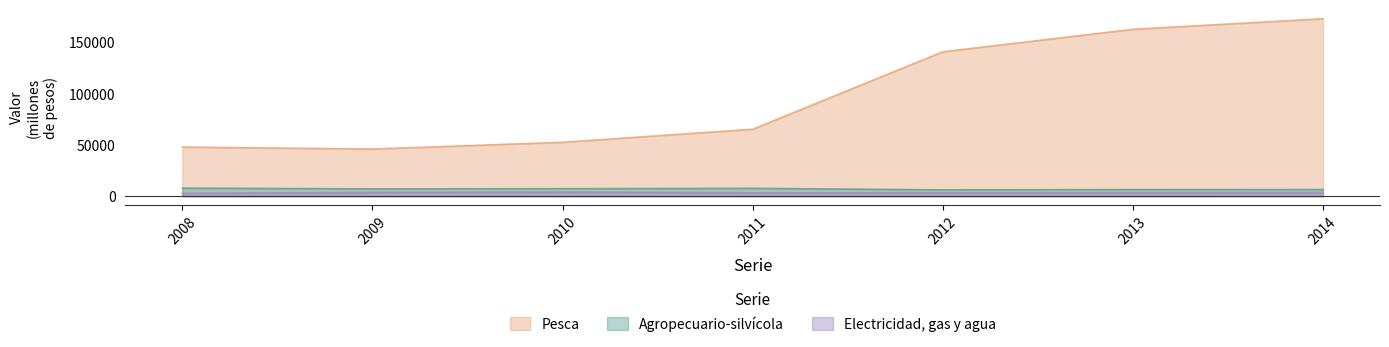

At which label does Agropecuario-silvícola first exceed 7164?

2008